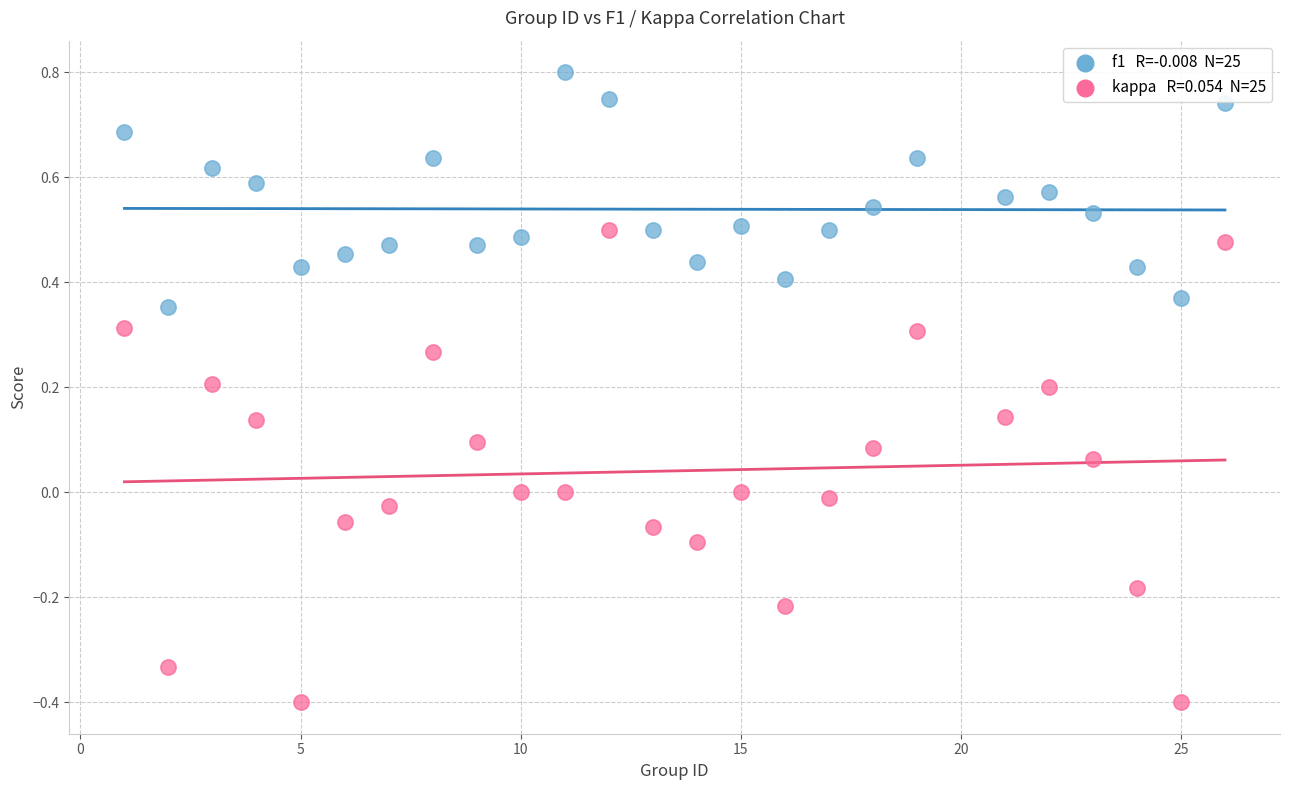

Across all data points, what is the range of X values (max minus min)?

25.0